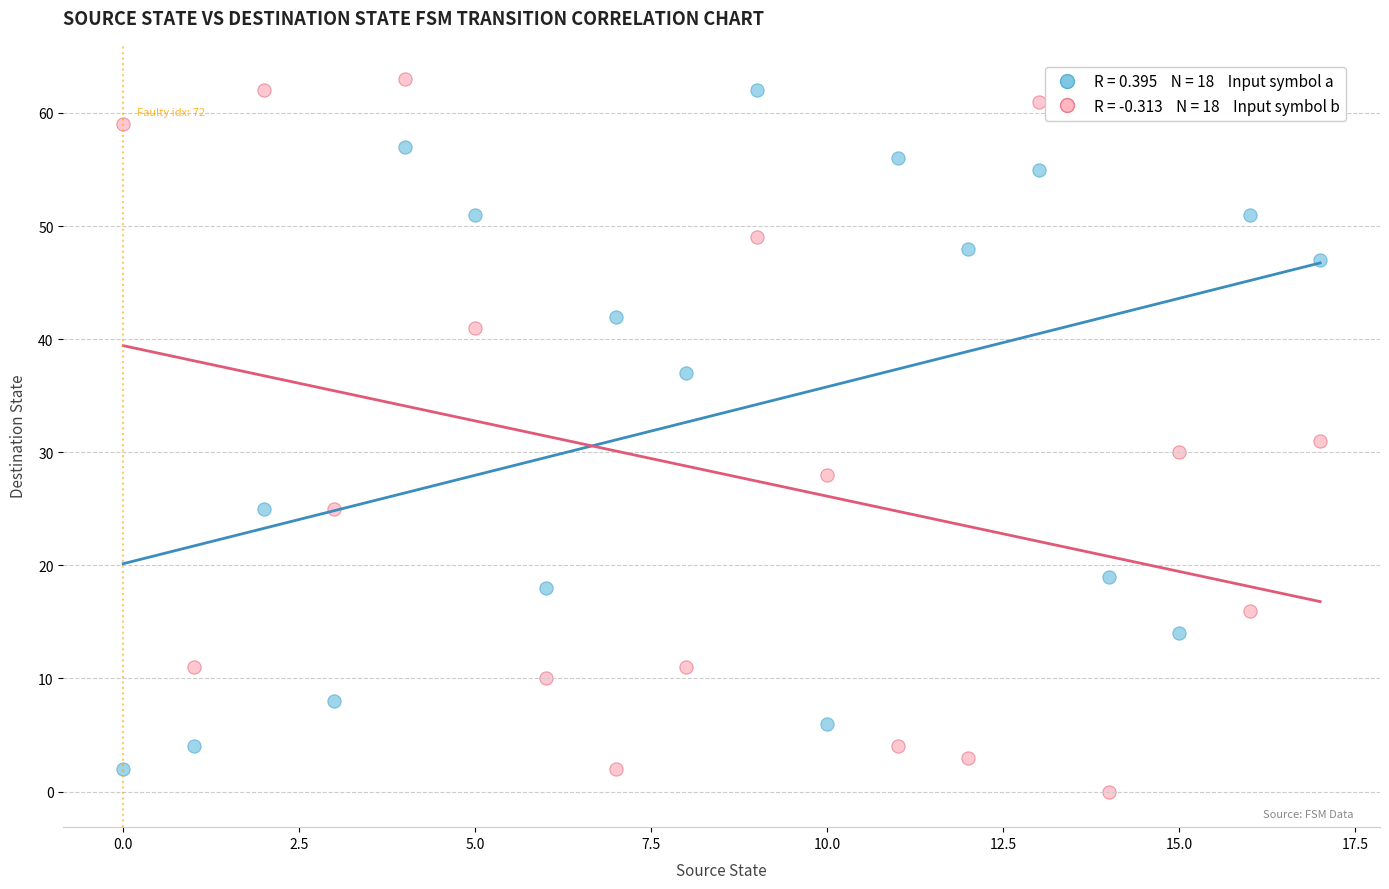

Across all data points, what is the range of Y values (max minus min)?

63